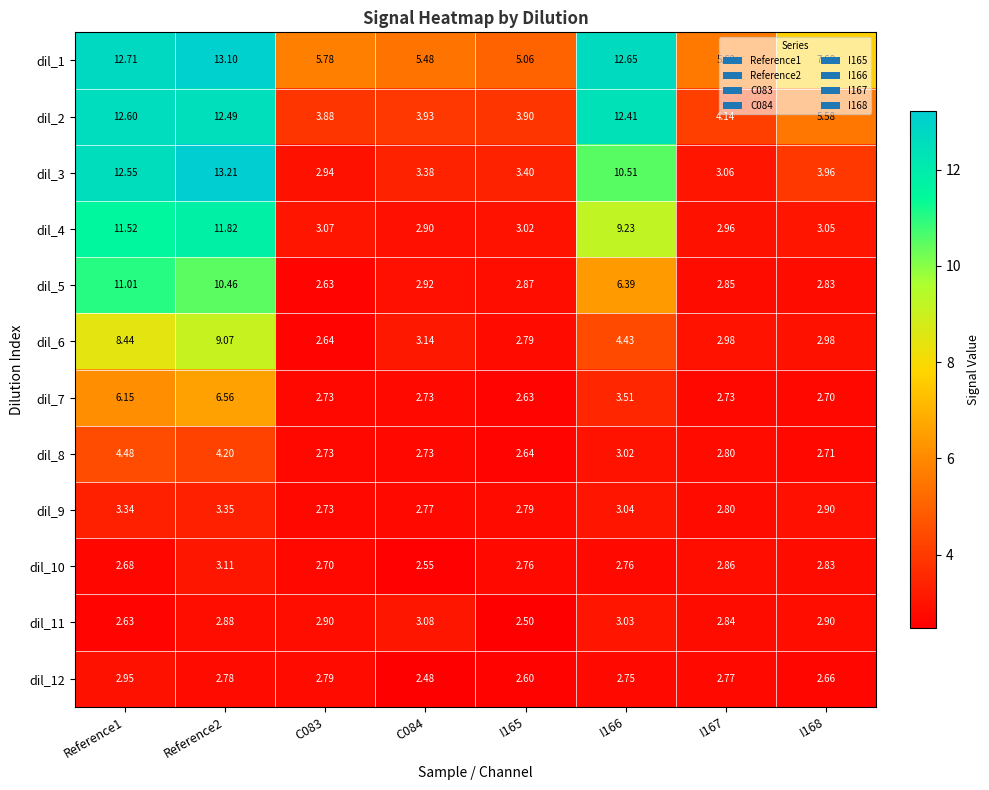

Is the value of dil_4 at I167 greater than the value of dil_6 at C083?

Yes